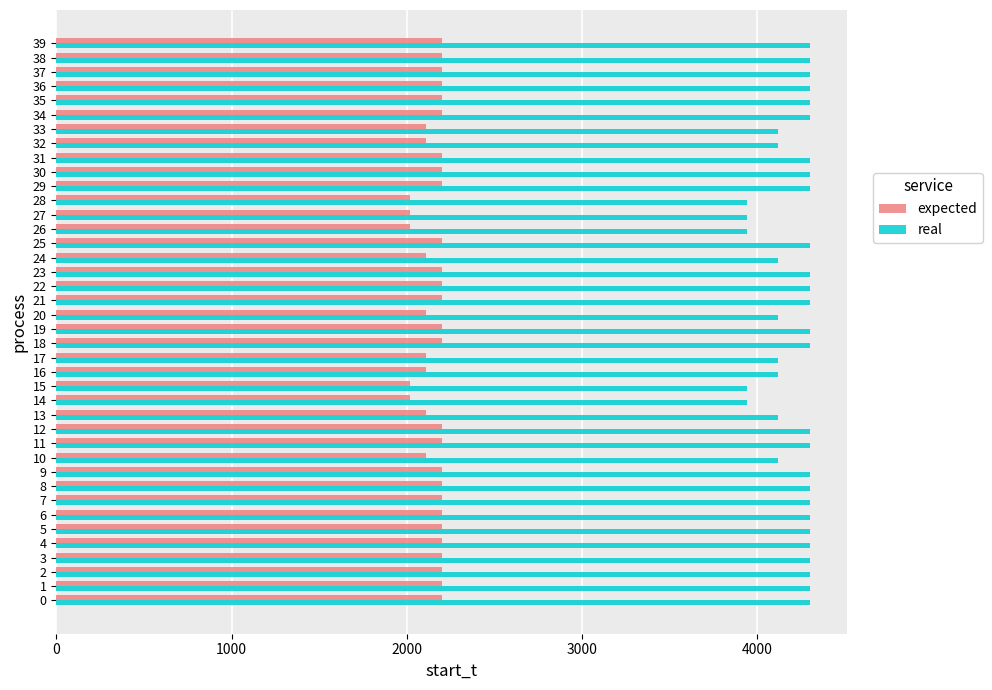

Rank the series at 27 from highest to lowest value.

real, expected